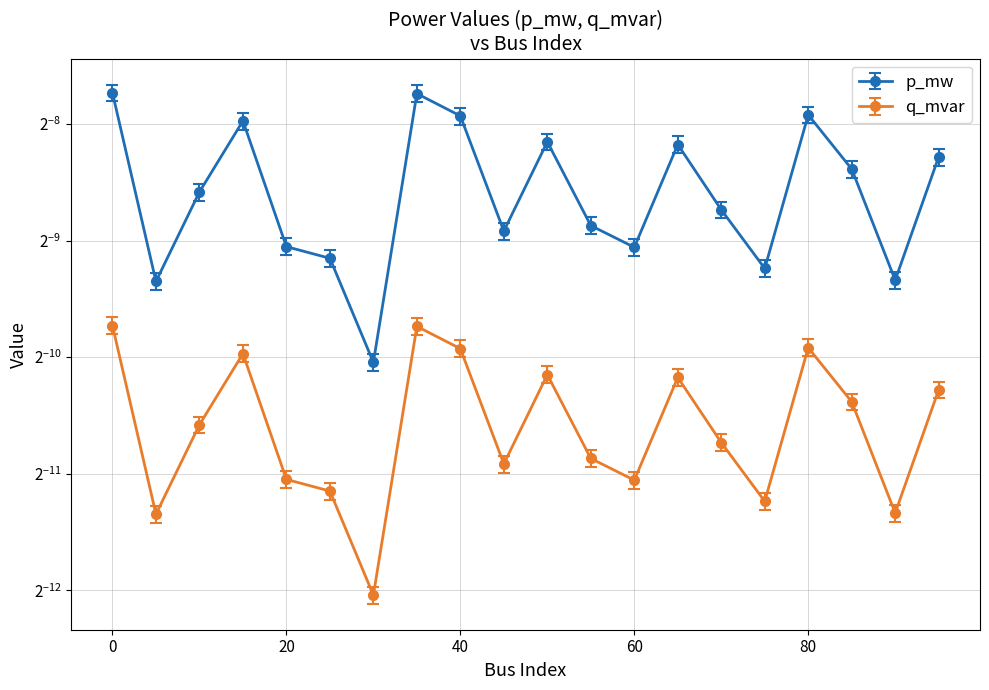

At which category does q_mvar reach its first local valley?

5